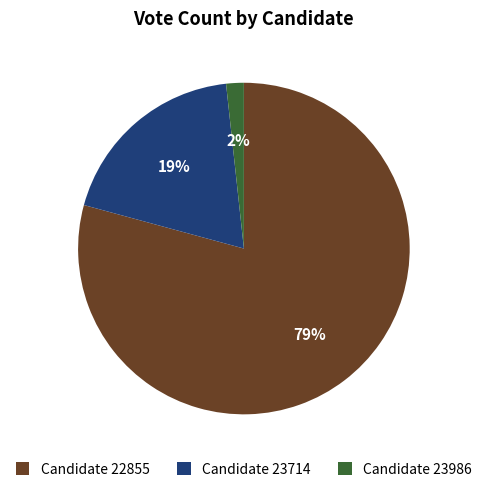

Approximately how many times larger is the value at Candidate 22855 compared to Candidate 23714?

4.2